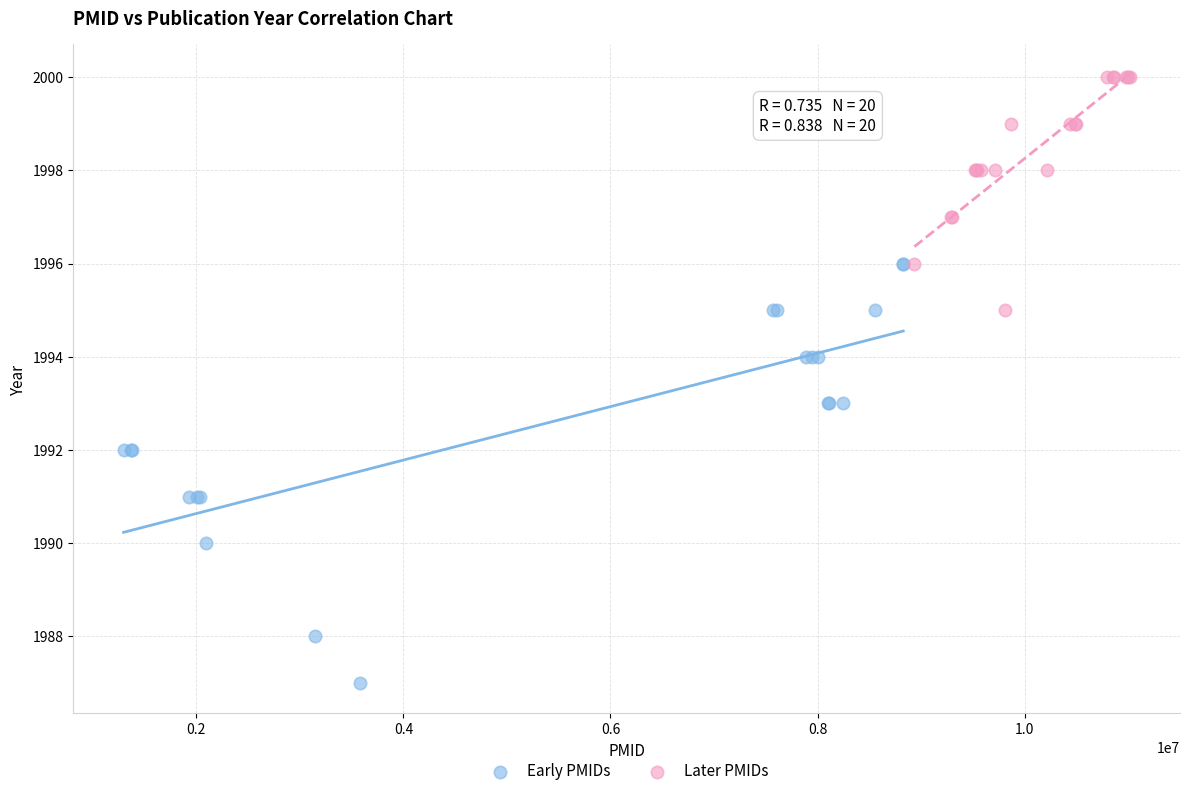

What are all the series names shown in the legend?

Early PMIDs, Later PMIDs